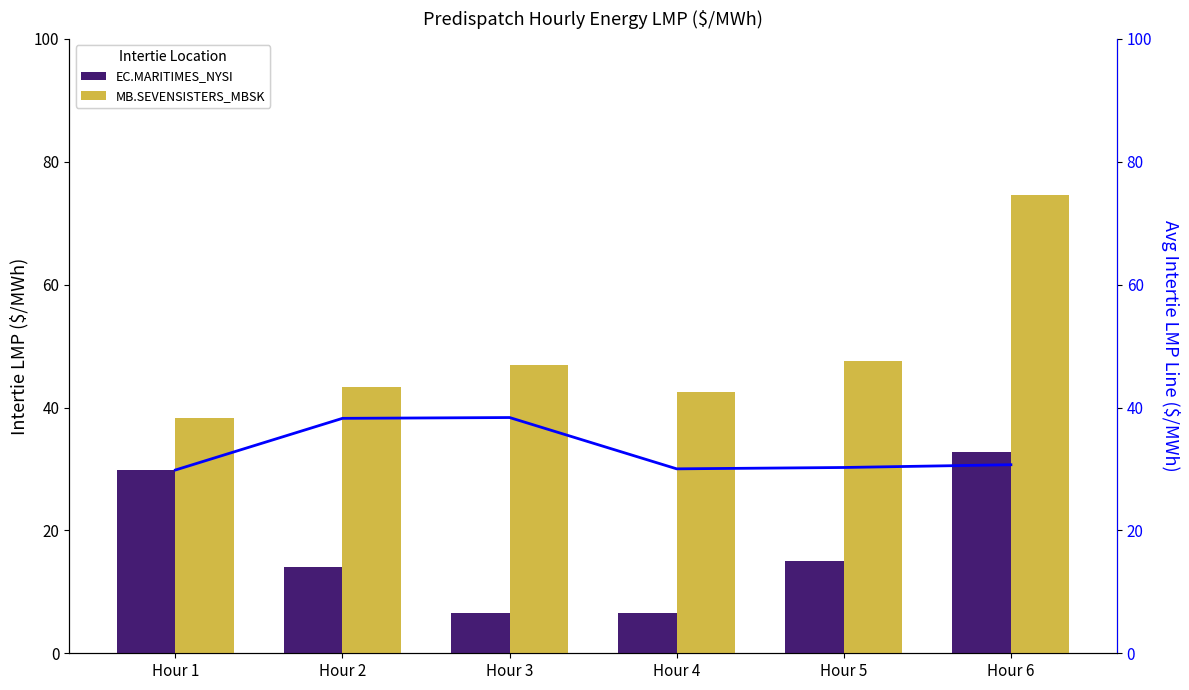

Reading right to left, list all the values displayed in this chart.

EC.MARITIMES_NYSI: 32.8	15.0	6.6	6.5	14.1	29.8
MB.SEVENSISTERS_MBSK: 74.6	47.5	42.5	47.0	43.4	38.2
Avg LMP Line: 30.7	30.2	30.0	38.4	38.2	29.8